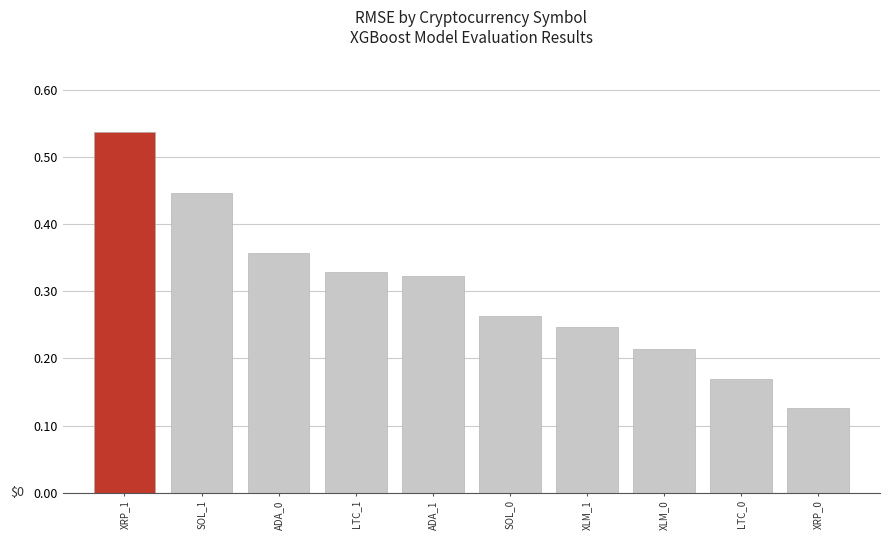

What is the change in value from ADA_0 to XLM_1?

-0.1